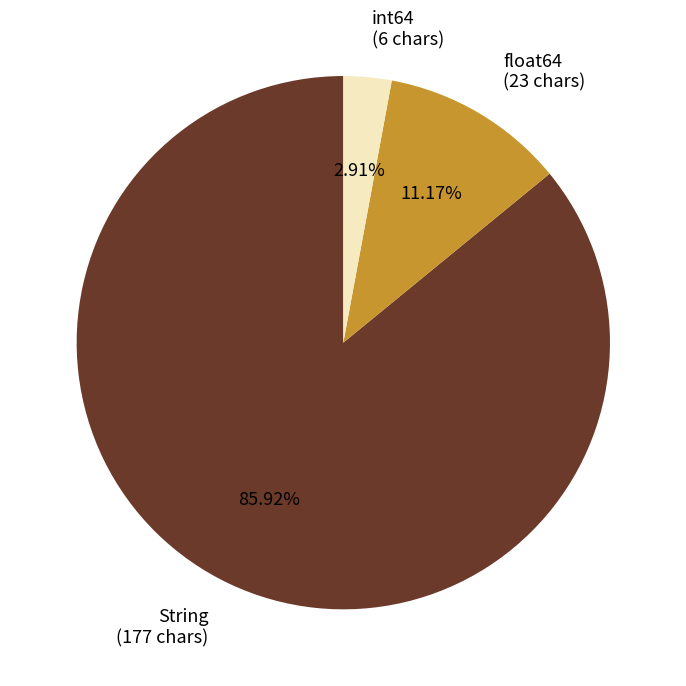

What is the ratio of the value at int64 to the value at float64?

0.3